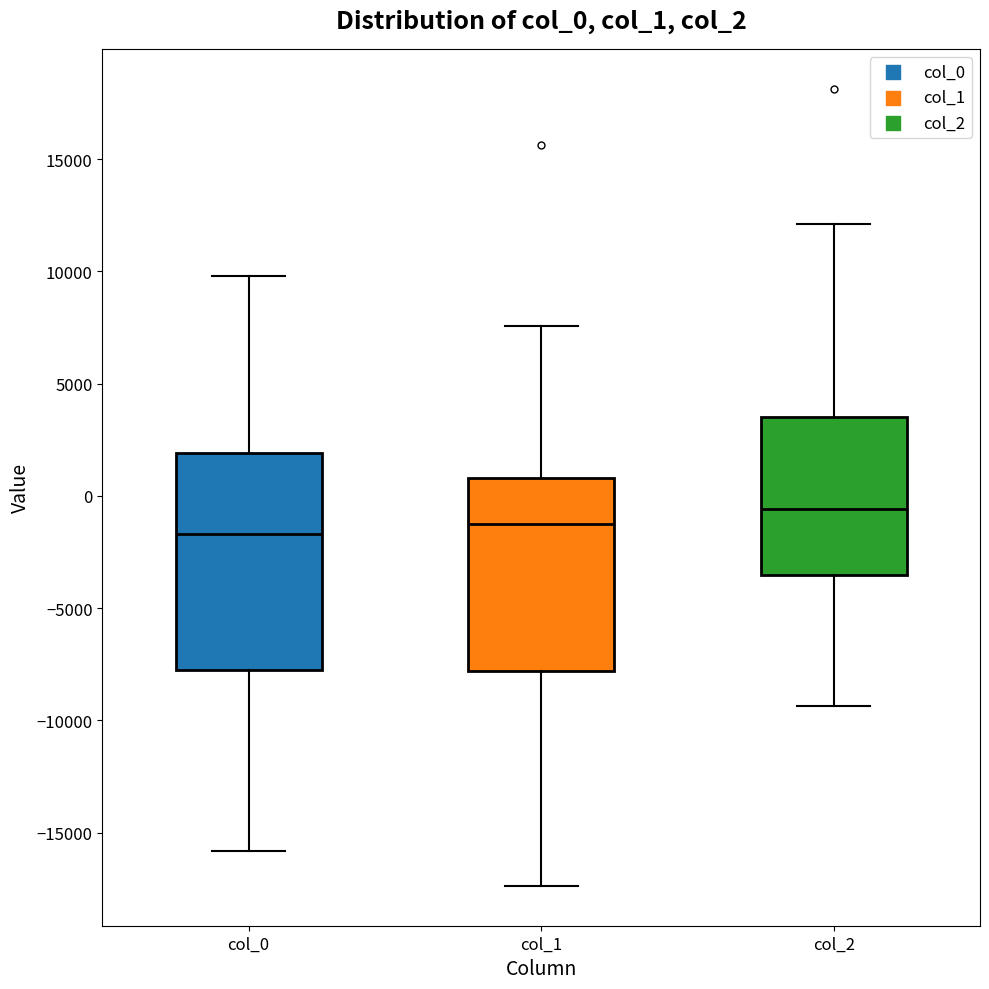

Reading left to right, read every box against the y-axis: the position of its median line, the range the box covers, and the ends of its whiskers. The values are not printed on the chart, so give them approximately, as read against the axis.

col_0: median -1500, box -8000 to 2000, whiskers -16000 to 10000
col_1: median -1500, box -8000 to 1000, whiskers -17500 to 7500
col_2: median -500, box -3500 to 3500, whiskers -9500 to 12000